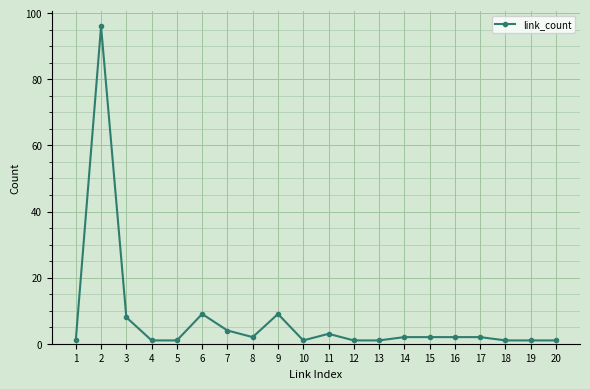

What is the value of the 9th point from the left?

9